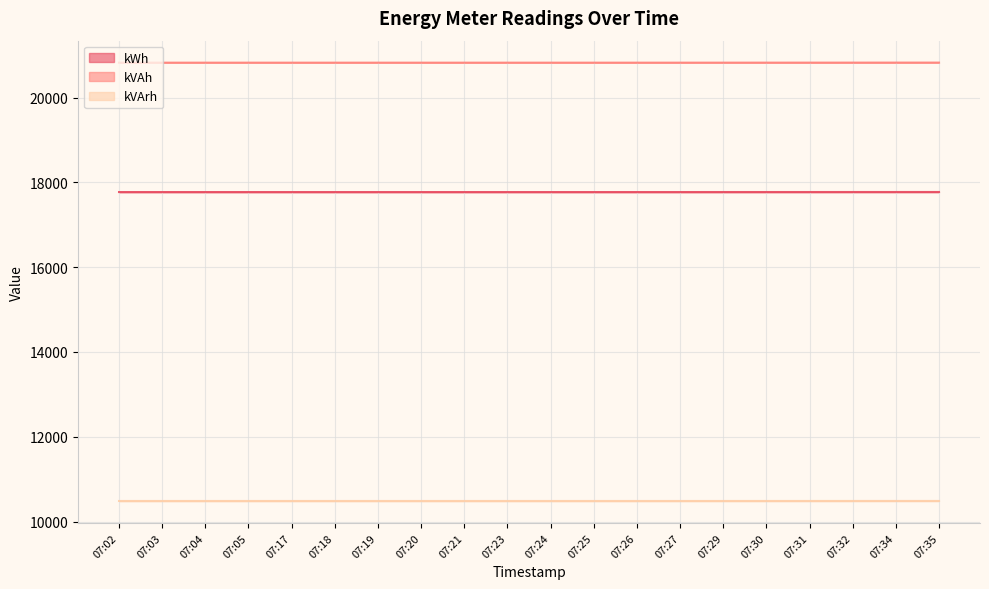

Which has a higher value, 07:30 or 07:02?

07:30